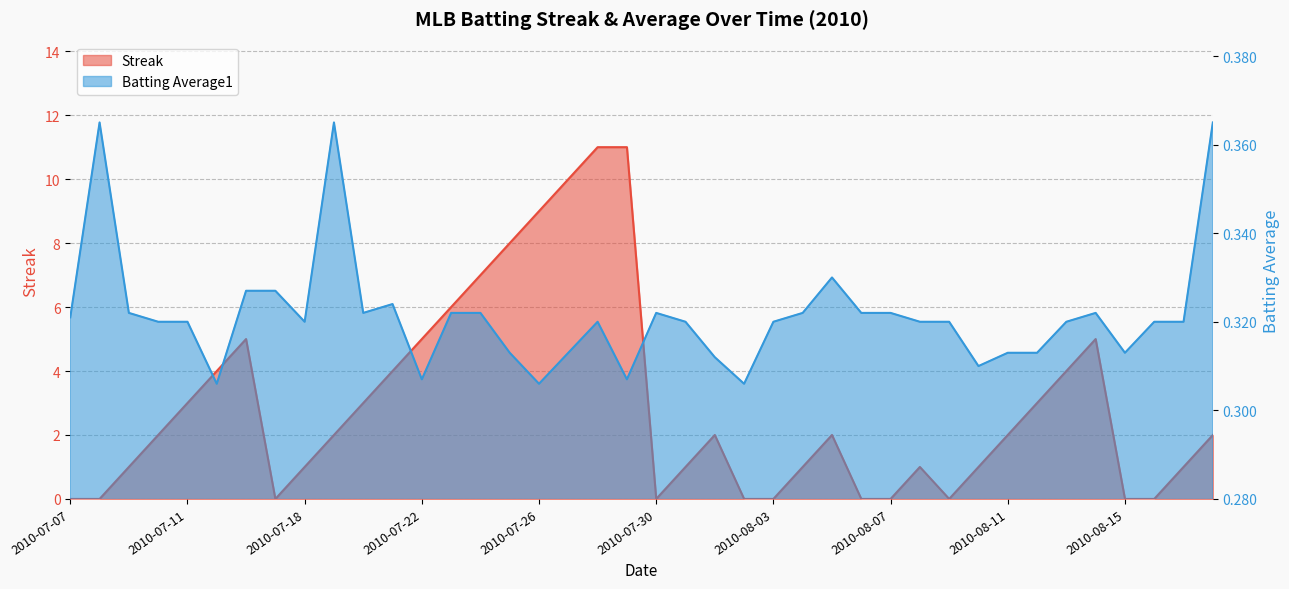

Which series has the largest range (max minus min)?

Streak